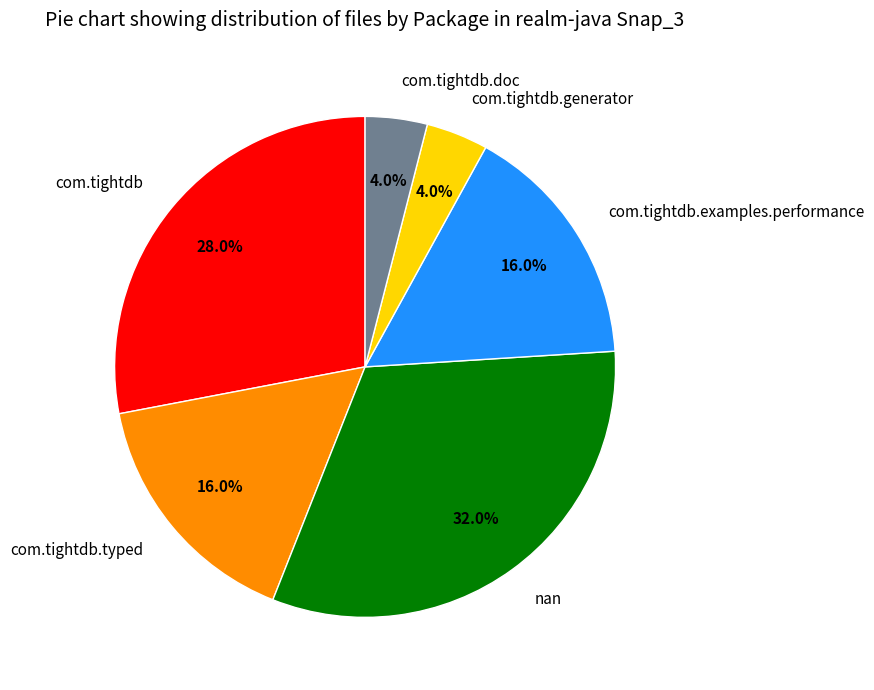

Does any single category account for the majority?

No